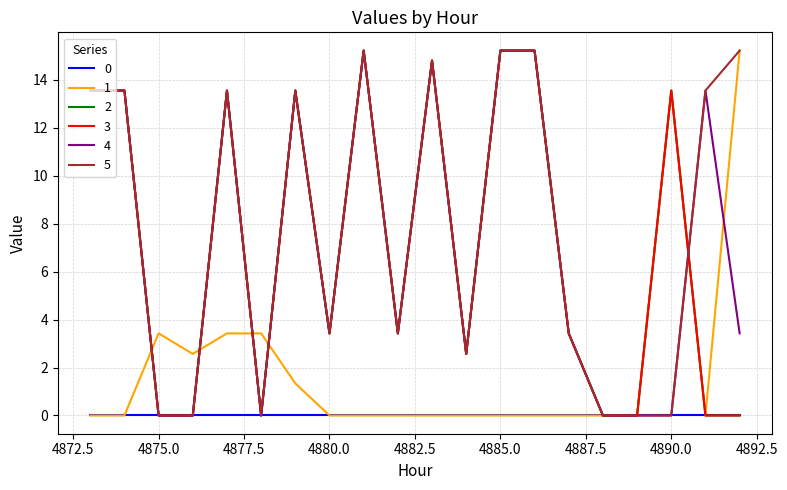

Is this an area chart (filled region under the line)?

No